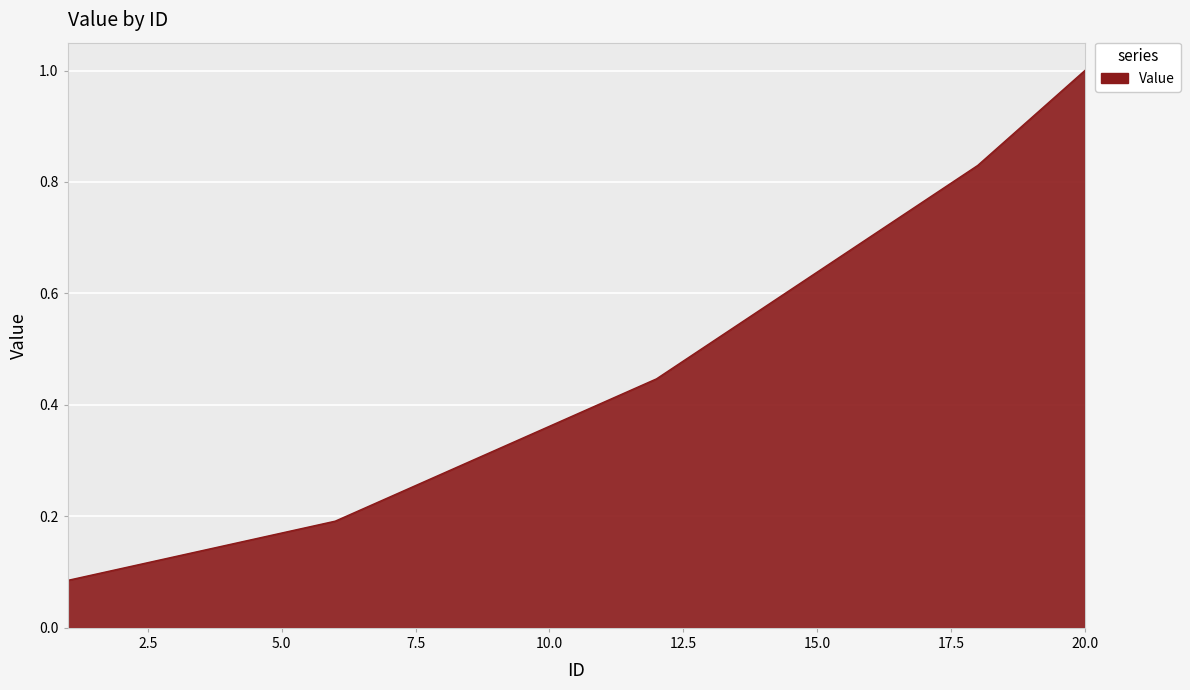

What is the greatest value displayed?

1.0